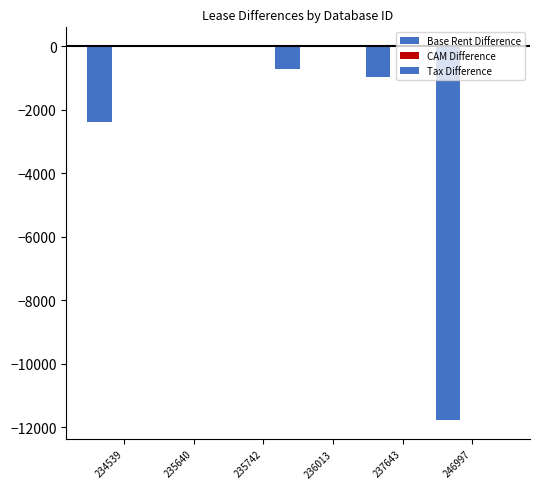

How many groups of bars are there?

6